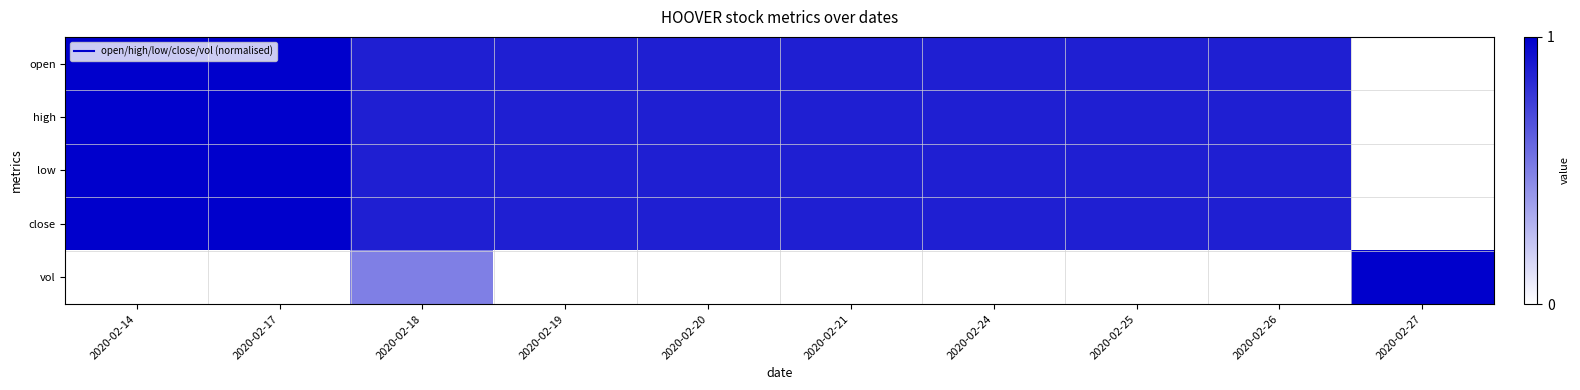

Which series has the largest range (max minus min)?

open